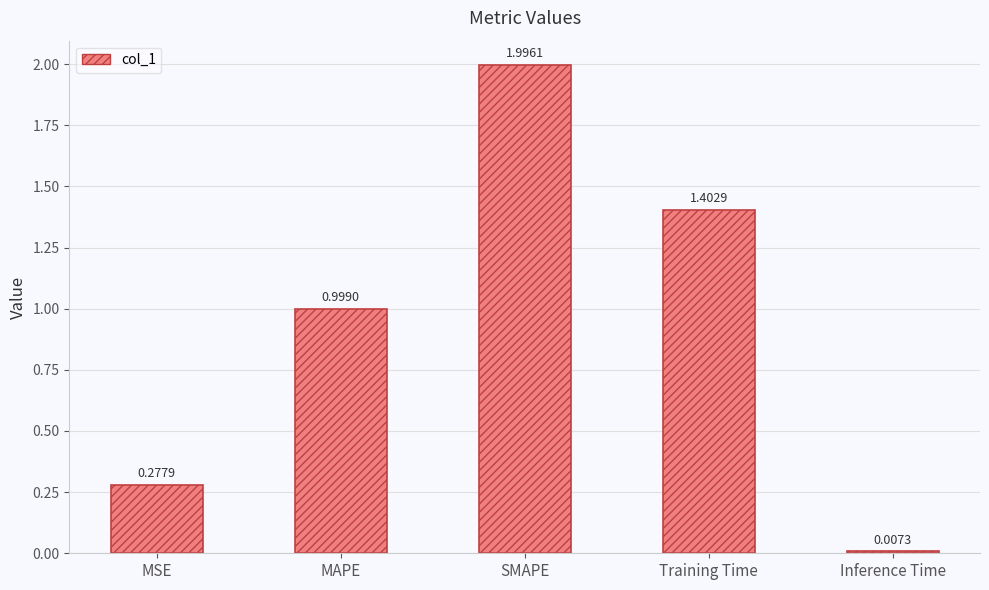

Which category has the highest value across all series?

SMAPE